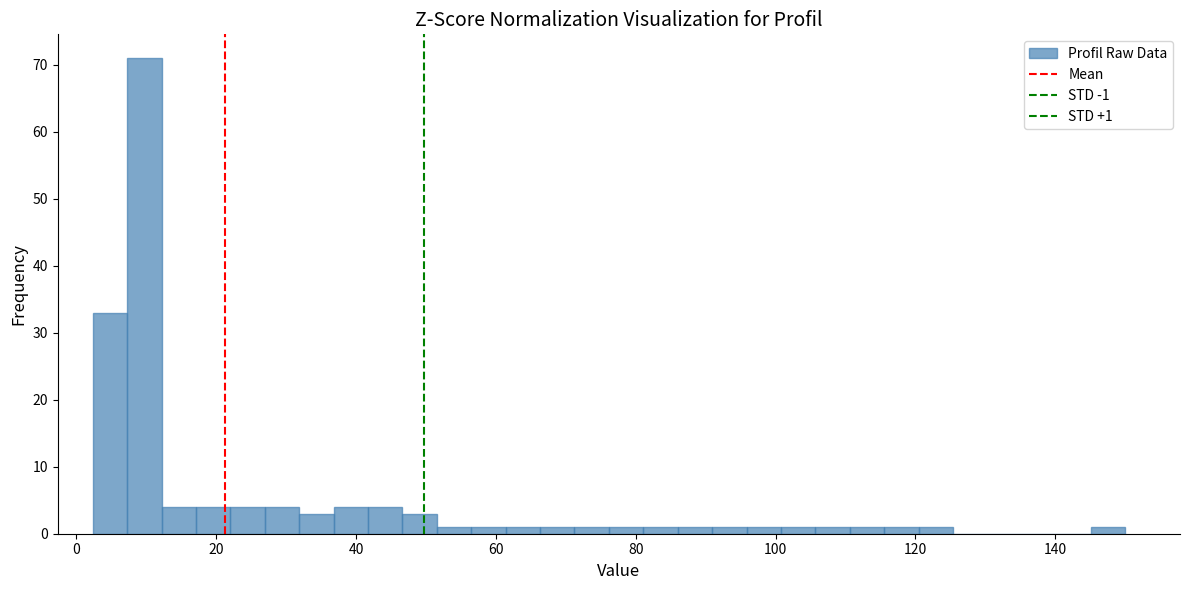

Read against the x-axis, roughly where is the centre of the tallest bar?

10